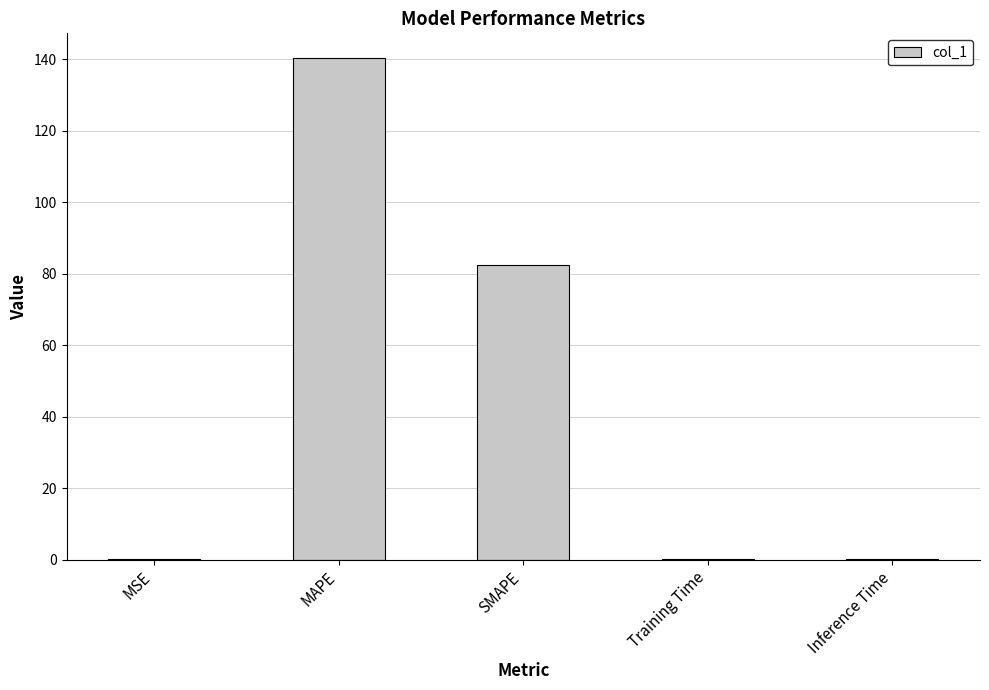

Which has a higher value, SMAPE or Training Time?

SMAPE